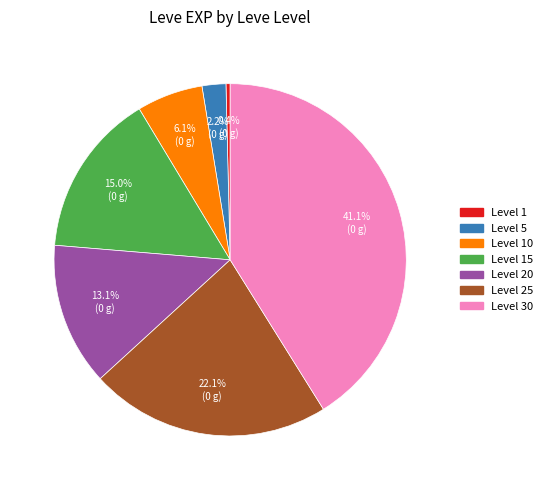

What is the smallest slice in the pie chart?

Level 1